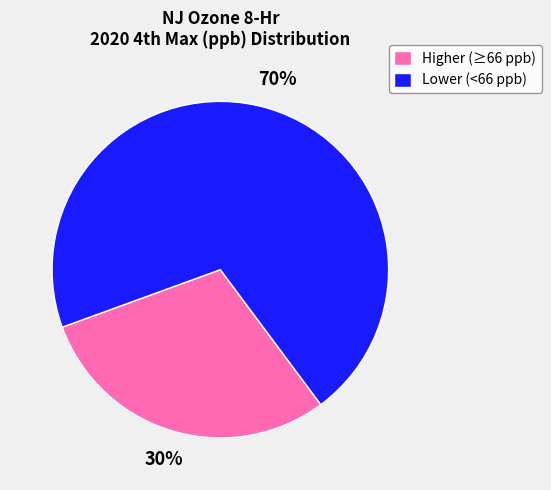

Which has a higher value, Lower (<66 ppb) or Higher (≥66 ppb)?

Lower (<66 ppb)